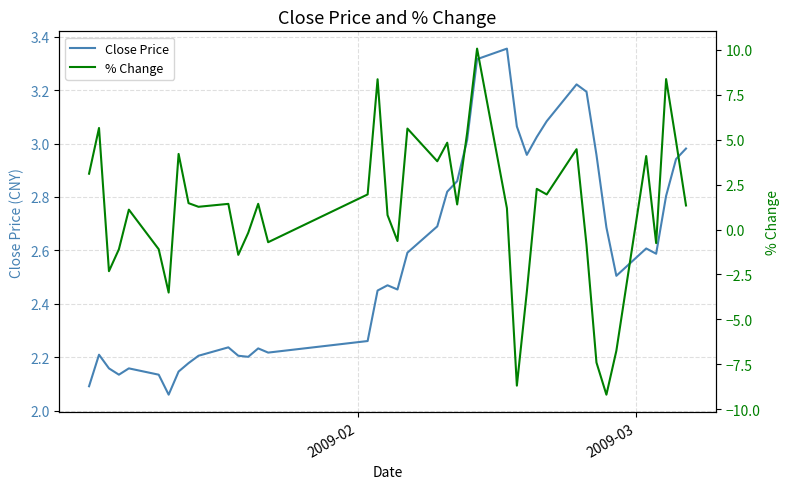

How many interior local peaks does the % Change series have?

13